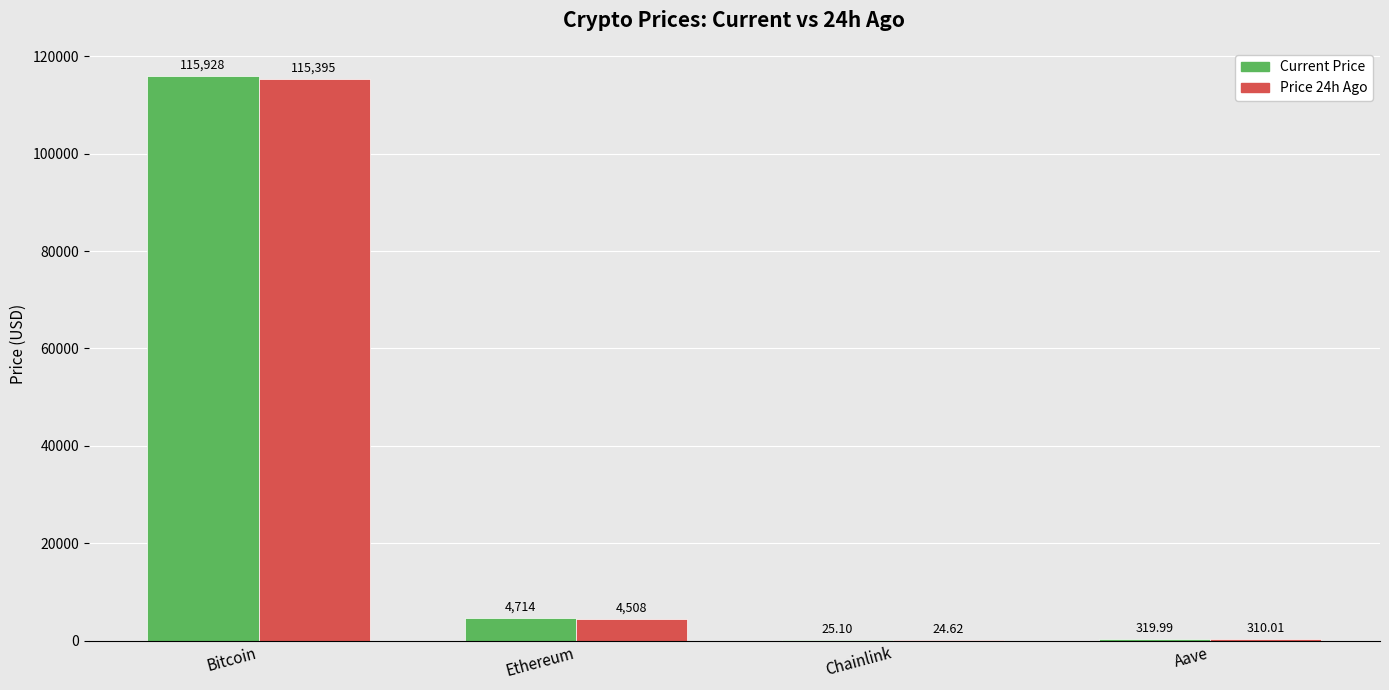

At which category is the sum across all series the highest?

Bitcoin